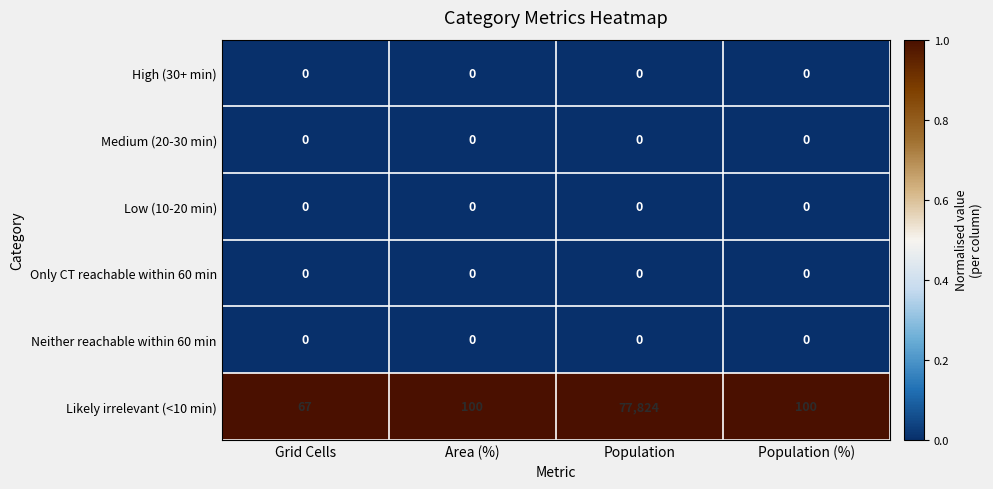

At which category does the chart reach its peak across all series?

Population